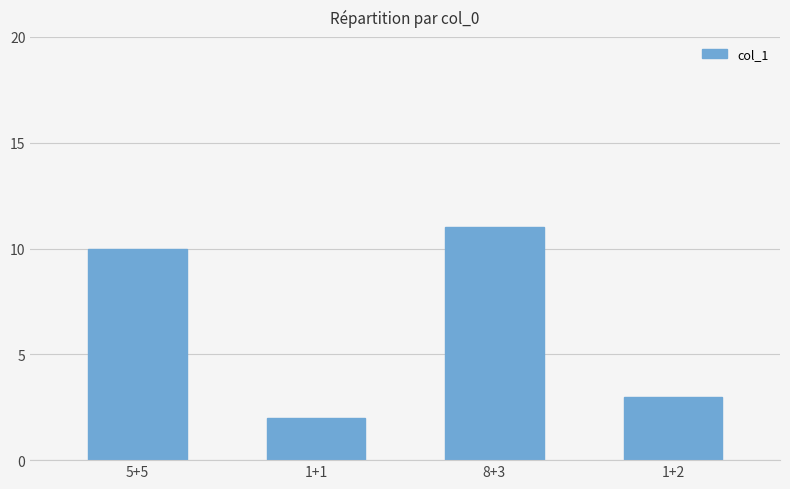

Rank the categories by value from lowest to highest.

1+1, 1+2, 5+5, 8+3